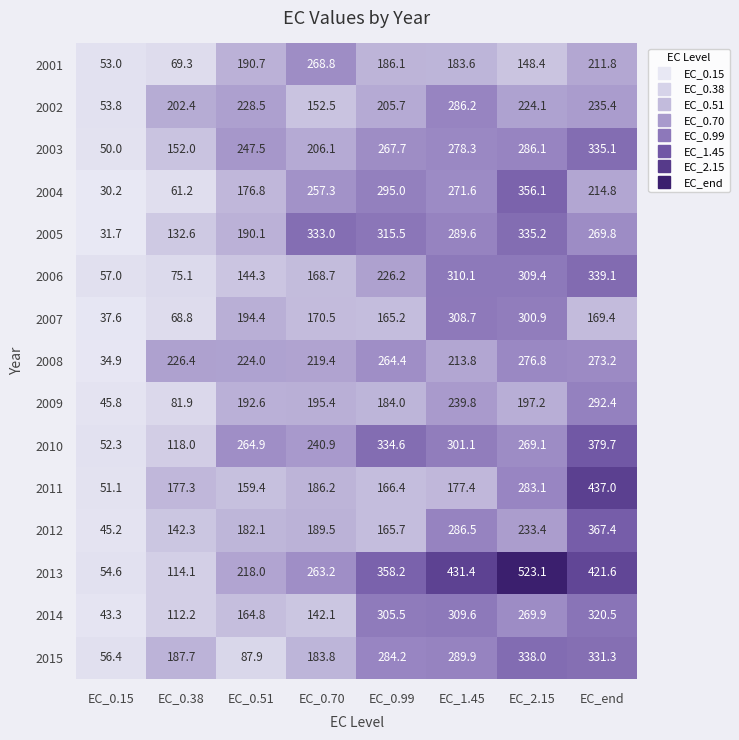

The value of 2007 at EC_end is 45.3. True or false?

False